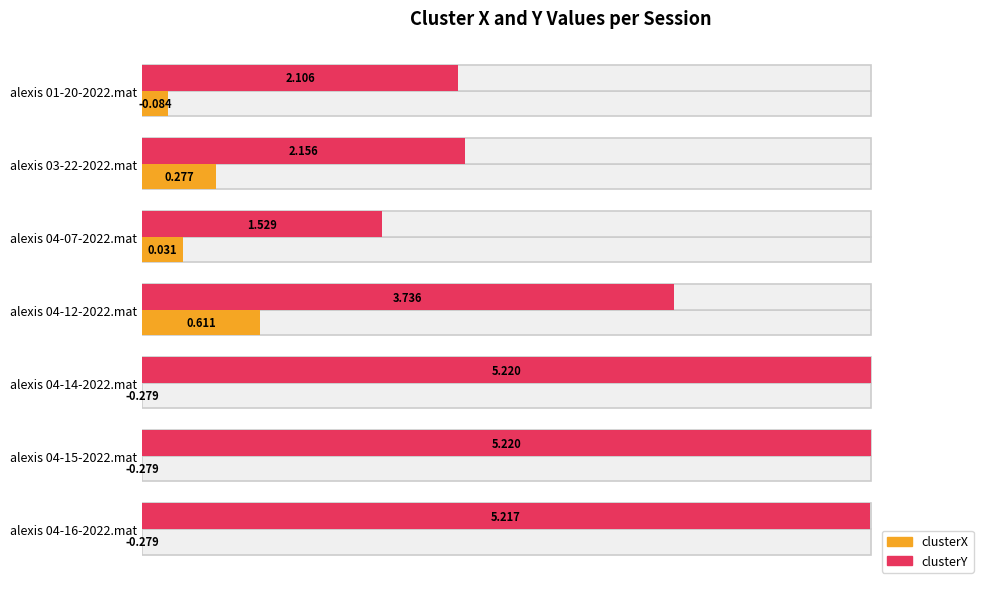

How many data points does each series have?

7